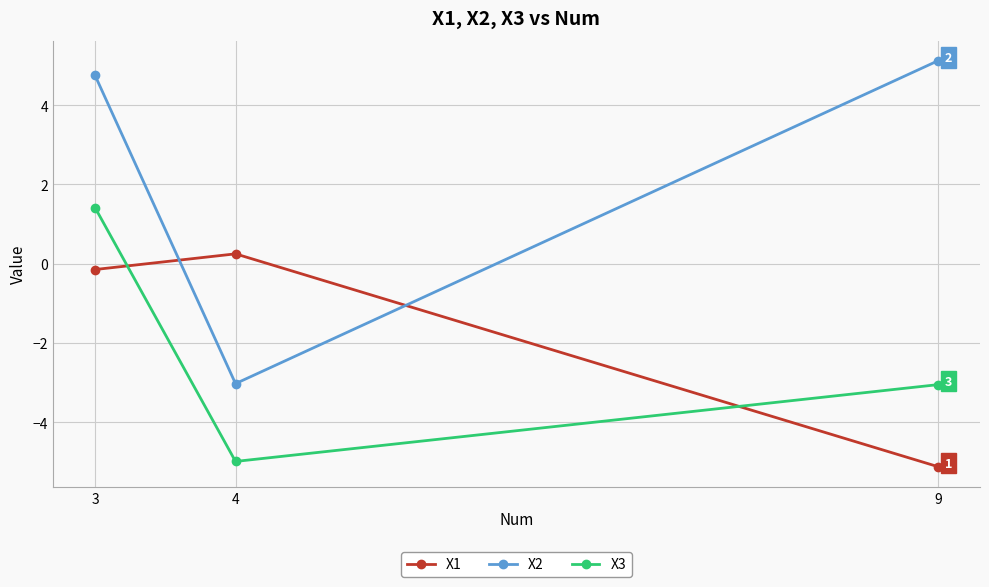

At which label does X3 first exceed -3?

3